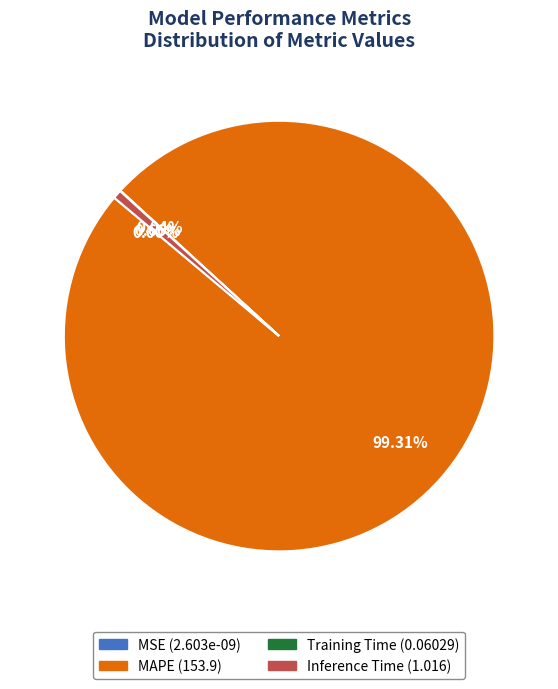

To the nearest percent, what is the average slice percentage?

25%